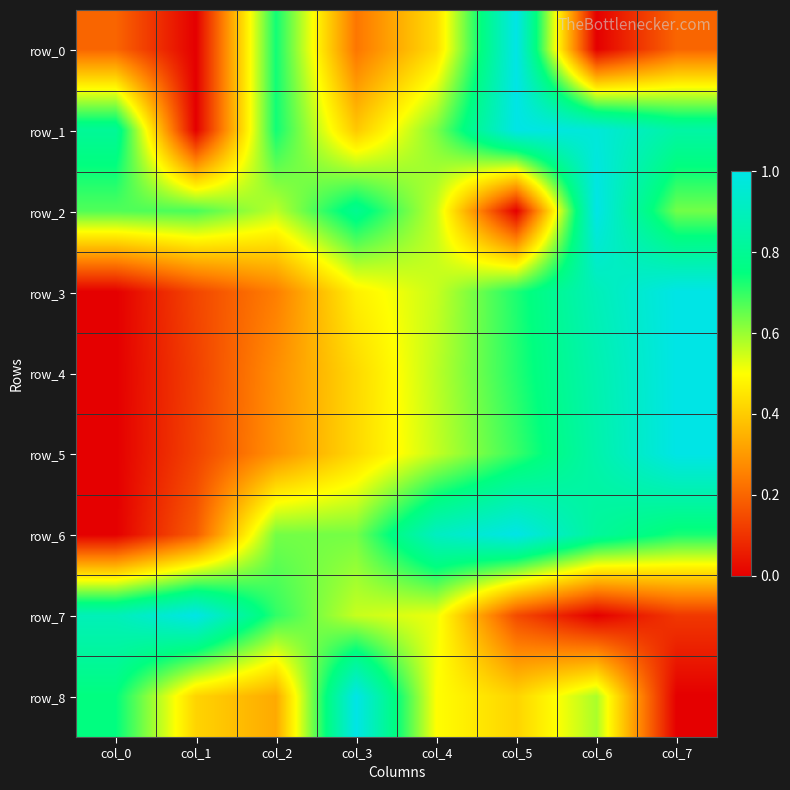

True or false: row_4 has a value of 0.7 at col_3.

False